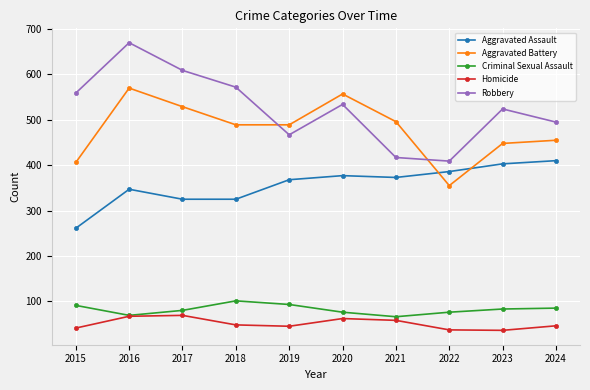

What are all the series names shown in the legend?

Aggravated Assault, Aggravated Battery, Criminal Sexual Assault, Homicide, Robbery